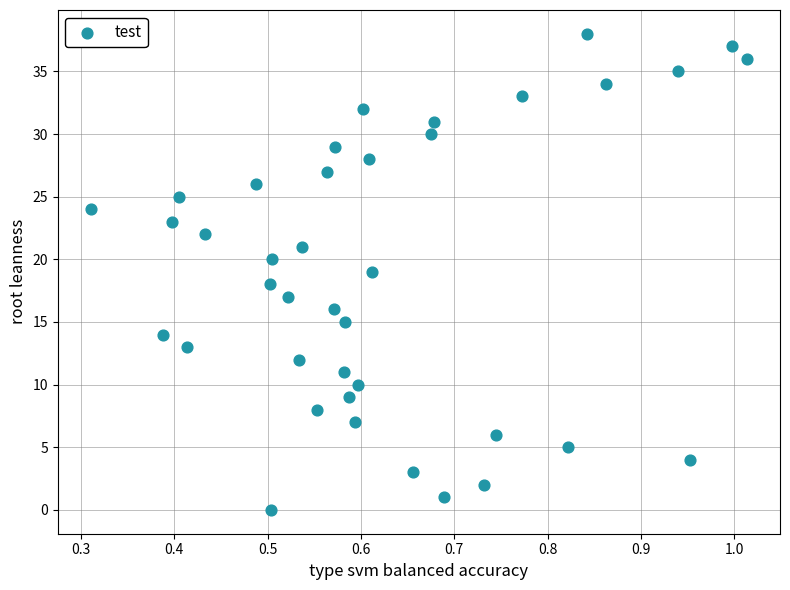

What is the range of Y values (max minus min)?

38